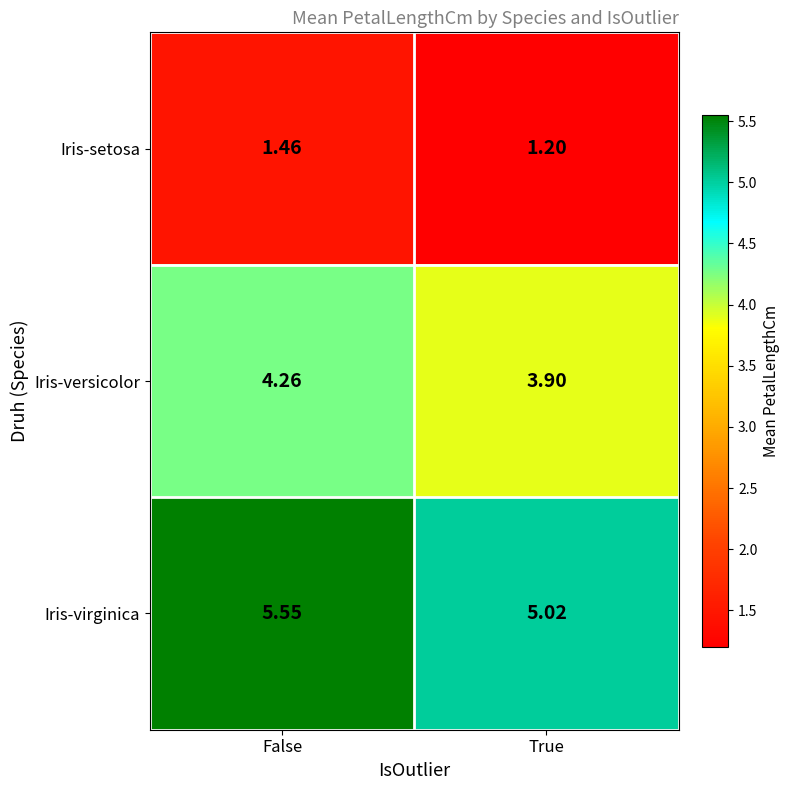

At which label does Iris-versicolor first exceed 4?

False